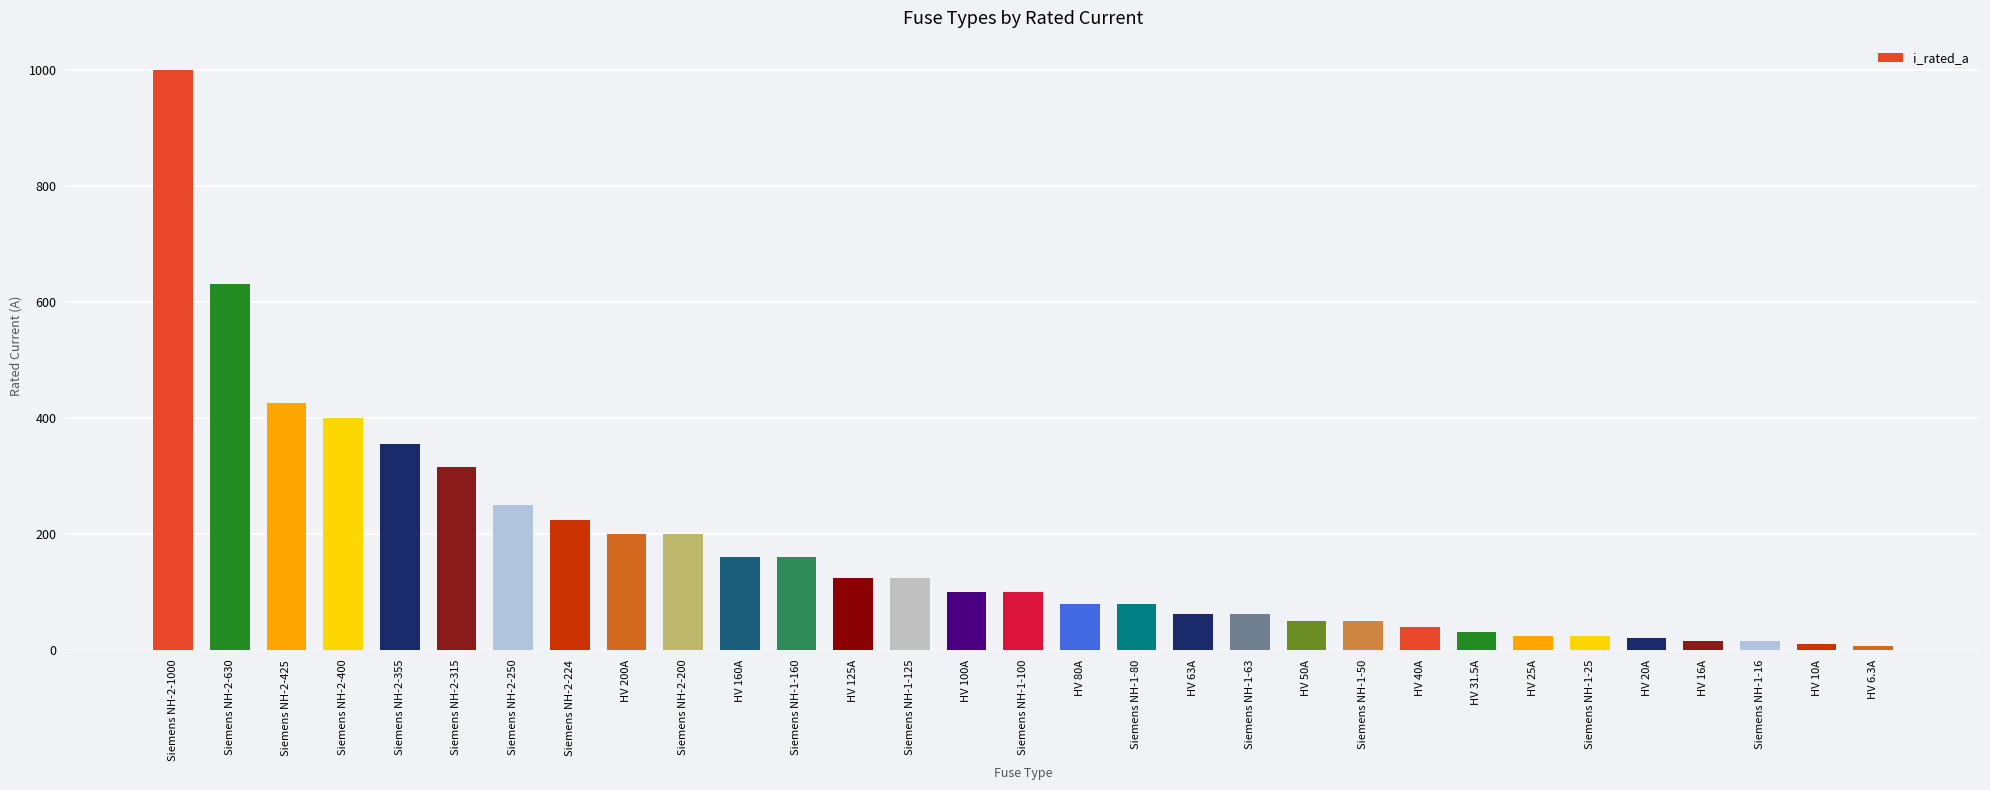

What is the difference between the maximum and second lowest values?

990.0